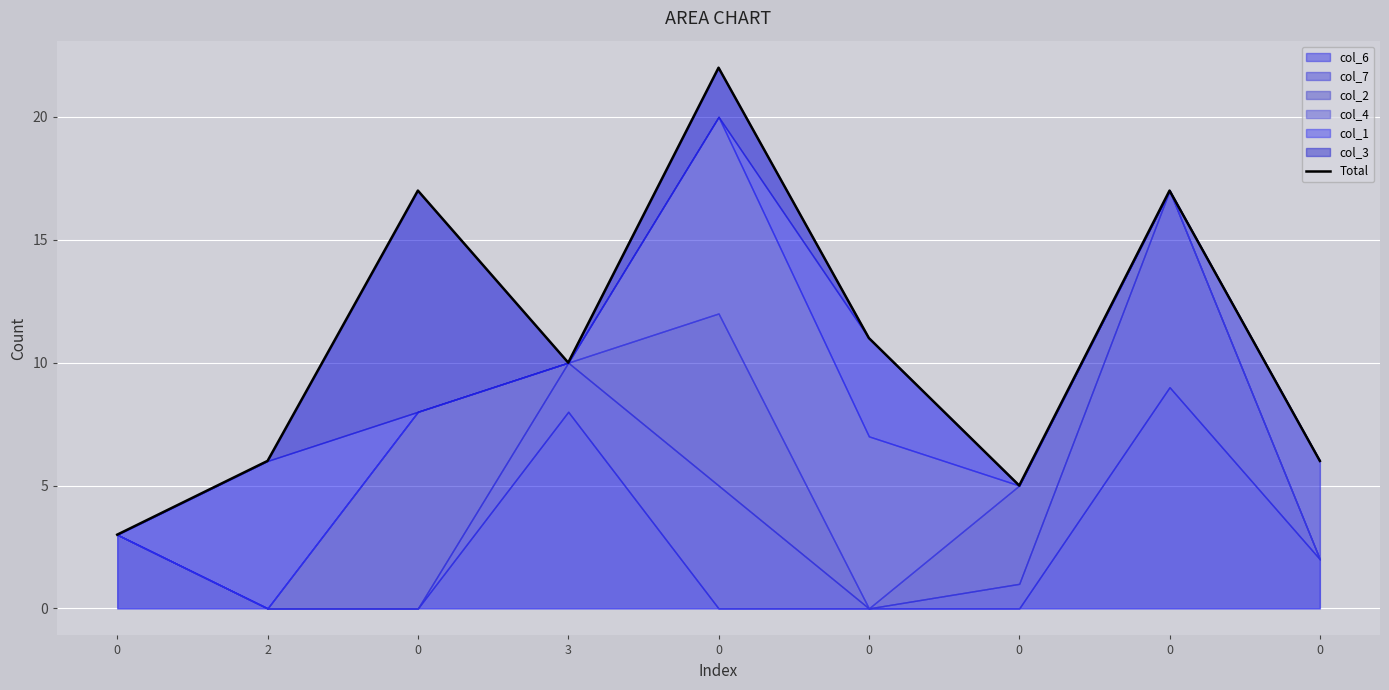

How many values exceed 10?

4